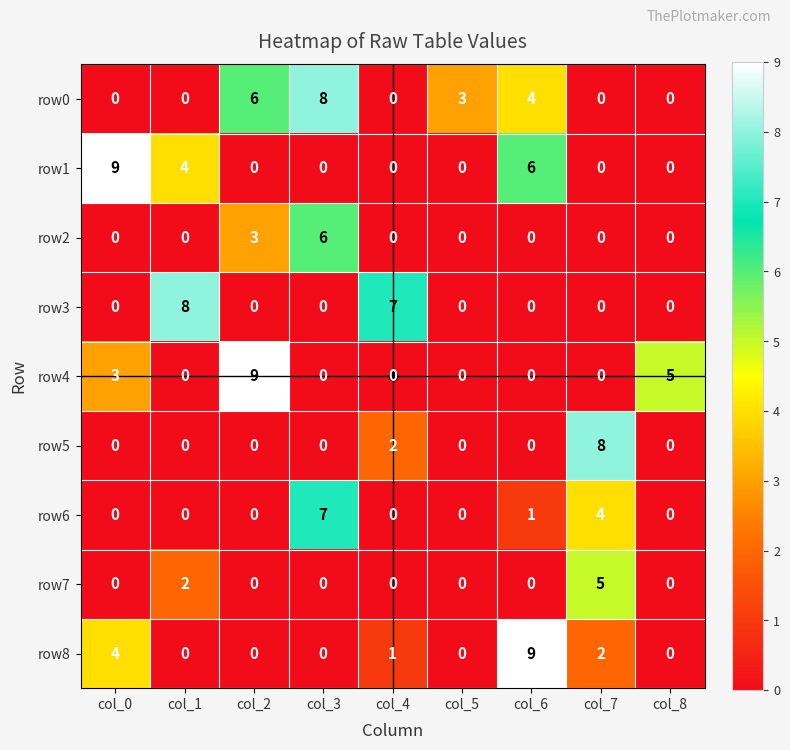

The value of row7 at col_1 is 0. True or false?

False